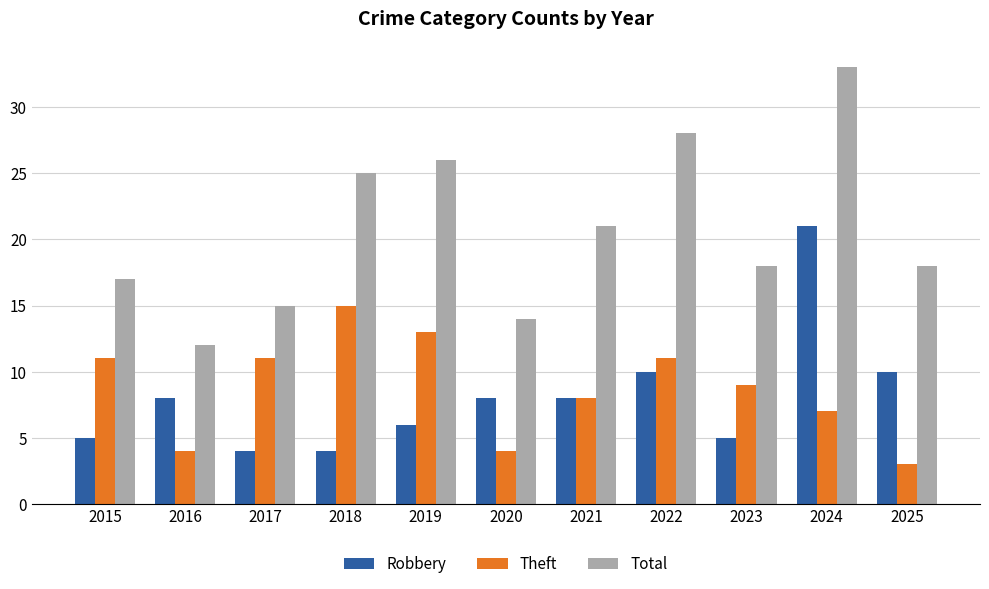

What is the lowest value of the Robbery series?

4